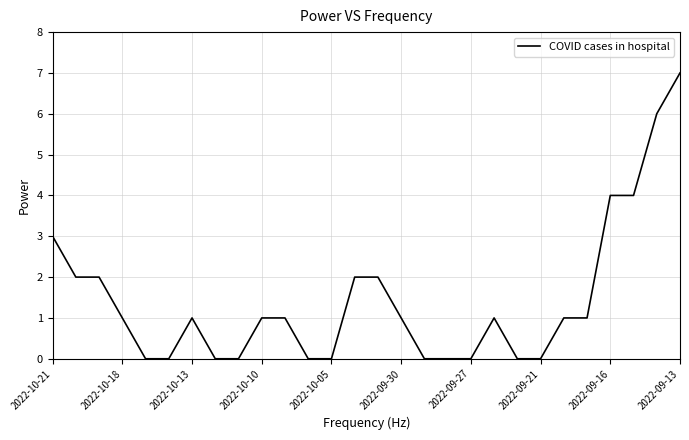

What is the difference between the maximum and minimum values?

7